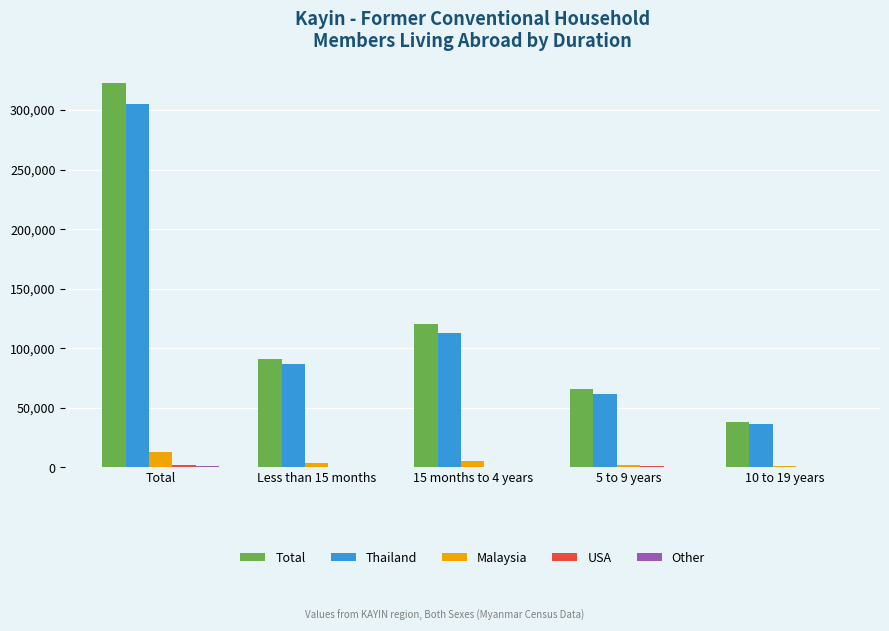

How many categories are shown in the chart?

5